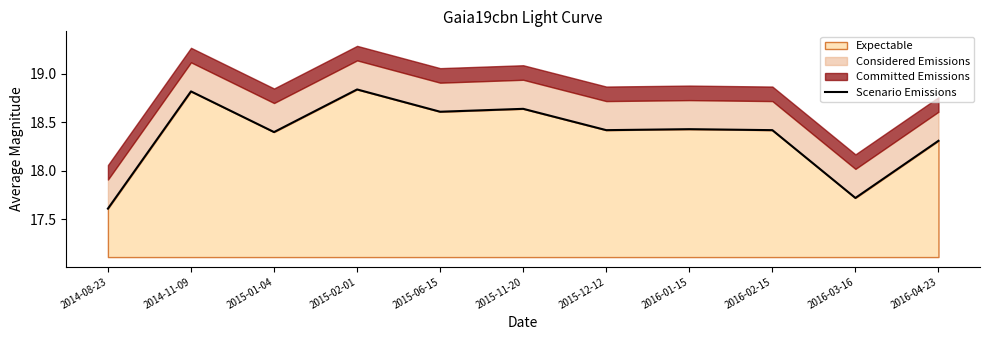

What is the difference between the values at 2015-12-12 and 2014-11-09?

0.4